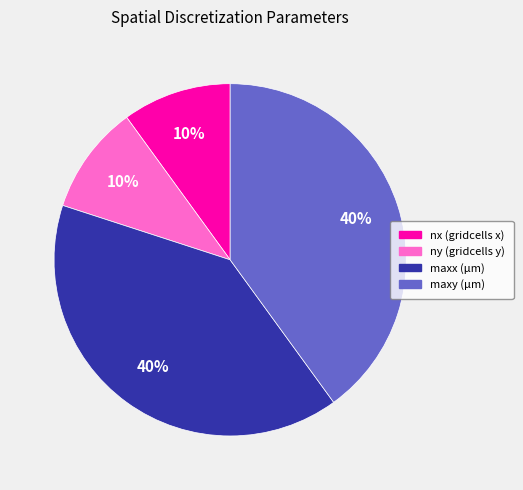

Count the number of slices in the pie.

4